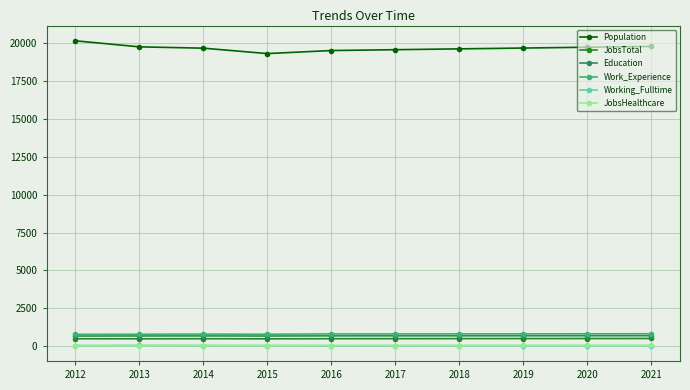

What is the lowest value of the Working_Fulltime series?

45